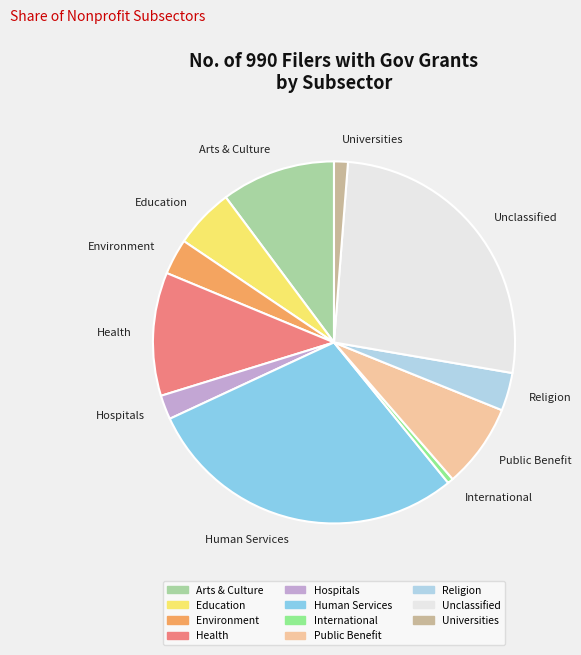

Between International and Health, which is larger?

Health